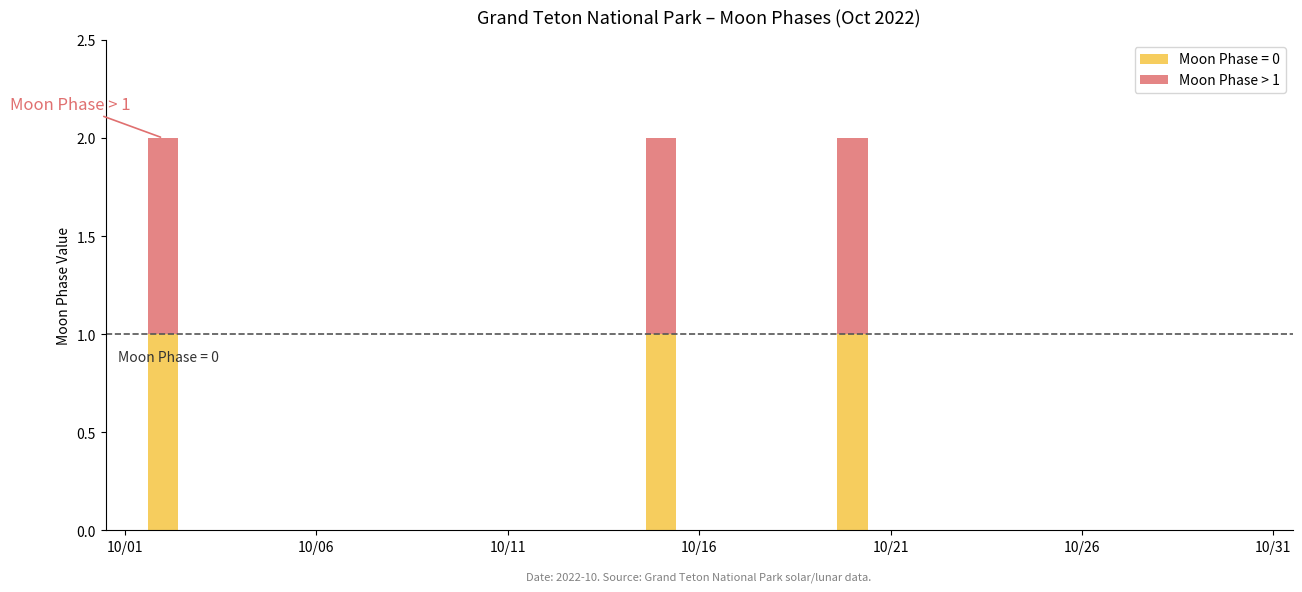

What are all the series names shown in the legend?

Moon Phase = 0, Moon Phase > 1